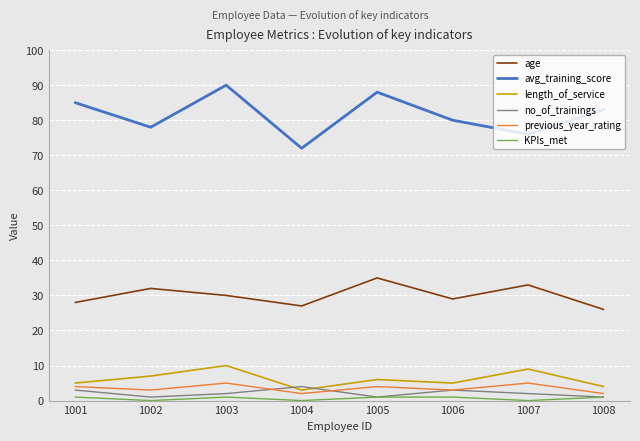

What is the sum of all length_of_service values?

49